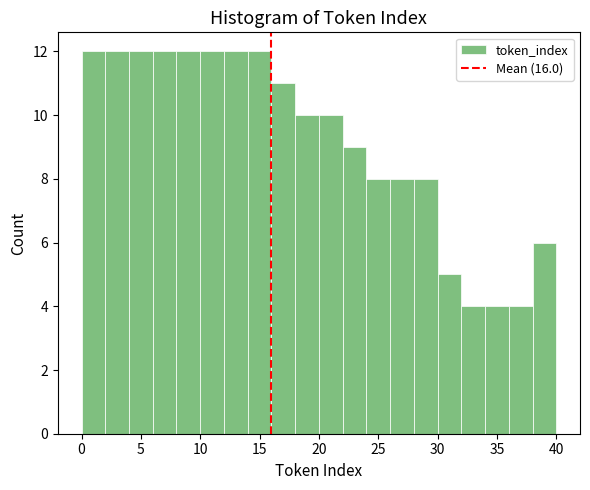

Reading left to right, list every bar in this chart as the range it spans on the x-axis followed by its height. The values are not printed on the chart, so give them approximately, as read against the axis.

0 to 2: 12
2 to 4: 12
4 to 6: 12
6 to 8: 12
8 to 10: 12
10 to 12: 12
12 to 14: 12
14 to 16: 12
16 to 18: 11
18 to 20: 10
20 to 22: 10
22 to 24: 9
24 to 26: 8
26 to 28: 8
28 to 30: 8
30 to 32: 5
32 to 34: 4
34 to 36: 4
36 to 38: 4
38 to 40: 6